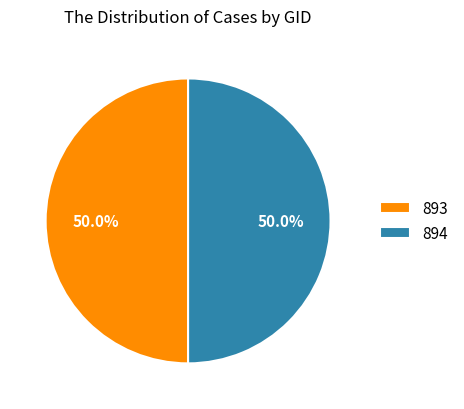

True or false: 893 accounts for 50% of the total.

True